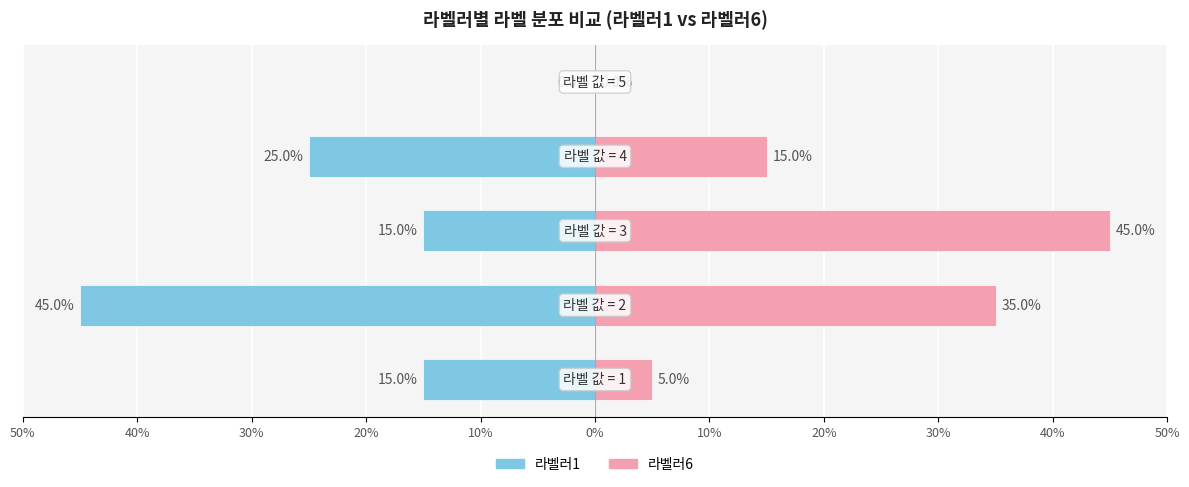

How many bars are there in total?

10